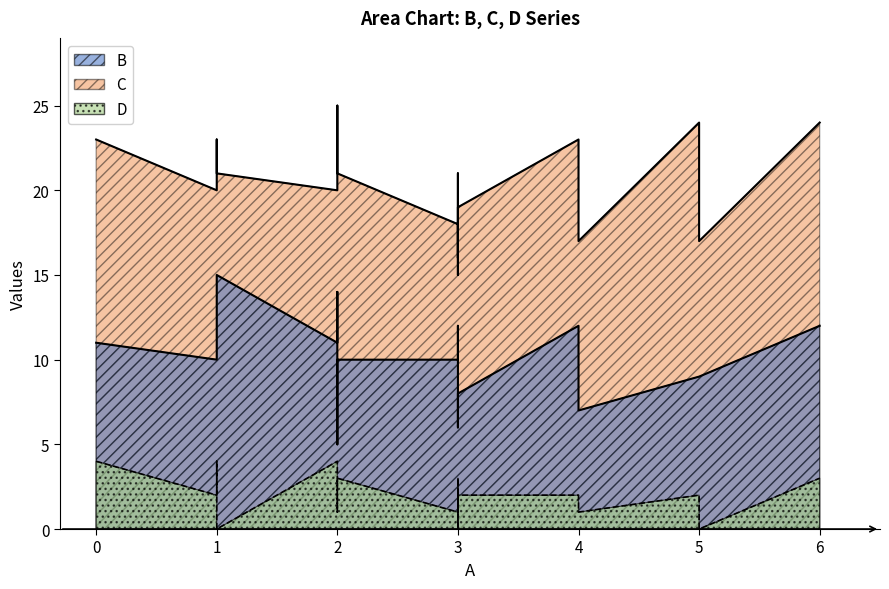

What is the difference between the maximum and minimum values in the D series?

4